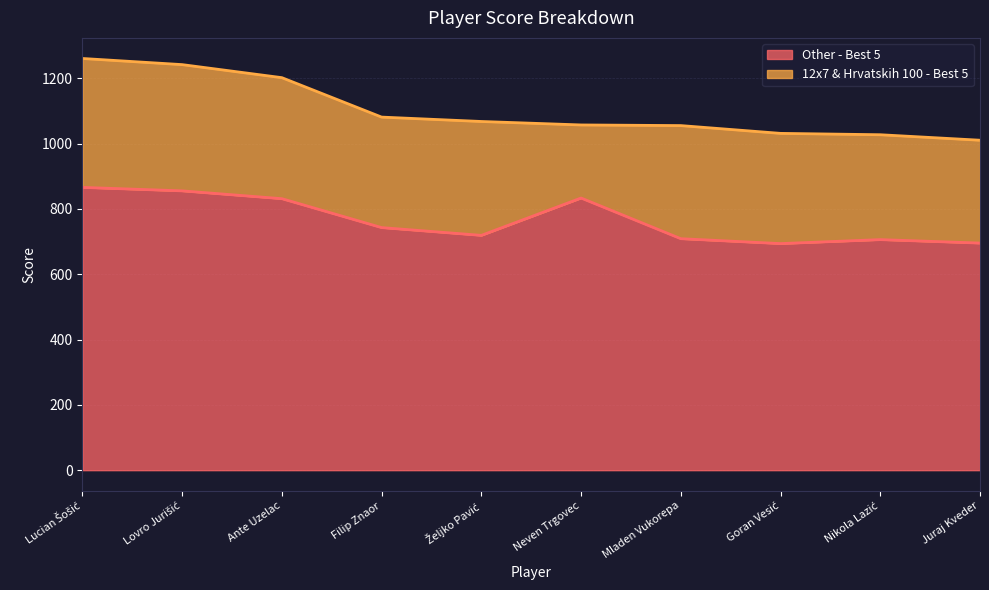

True or false: the data shows 515.6 at Lucian Šošić.

False